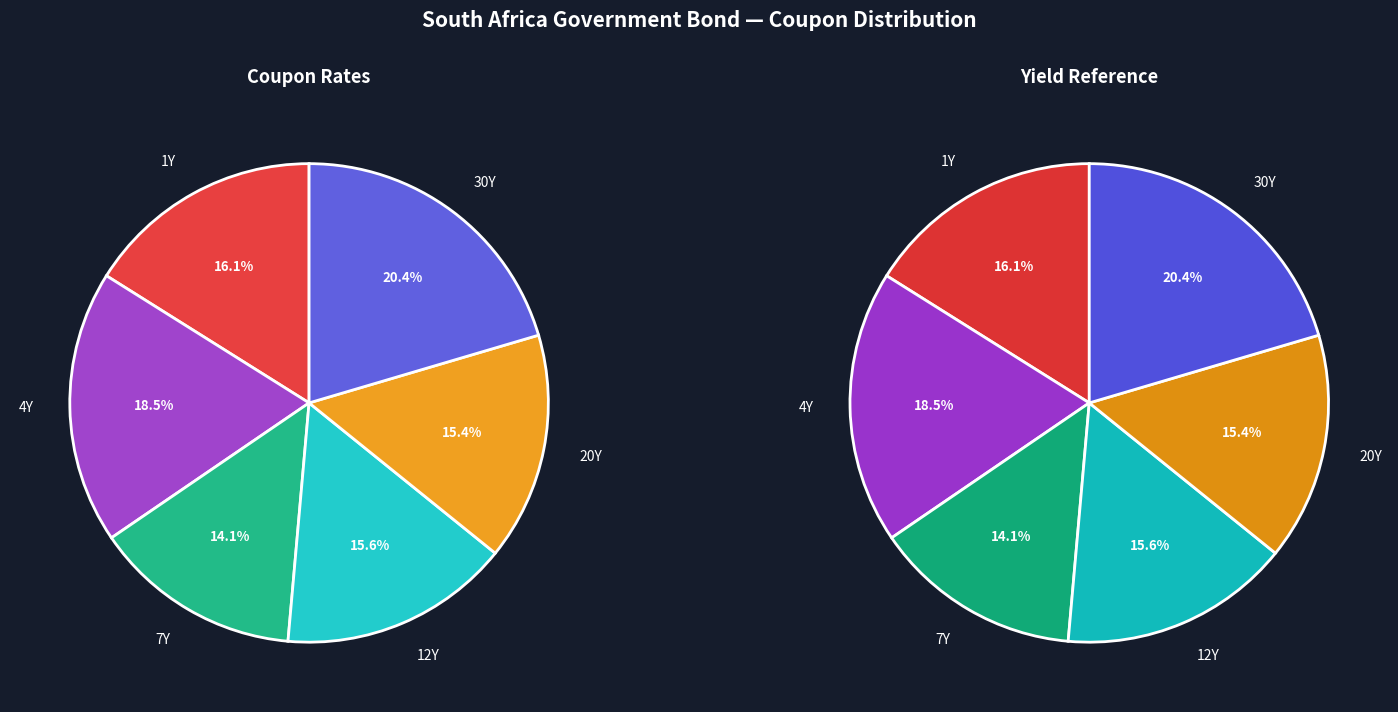

To the nearest percent, what is the difference between the 1Y and 7Y slice percentages?

2%